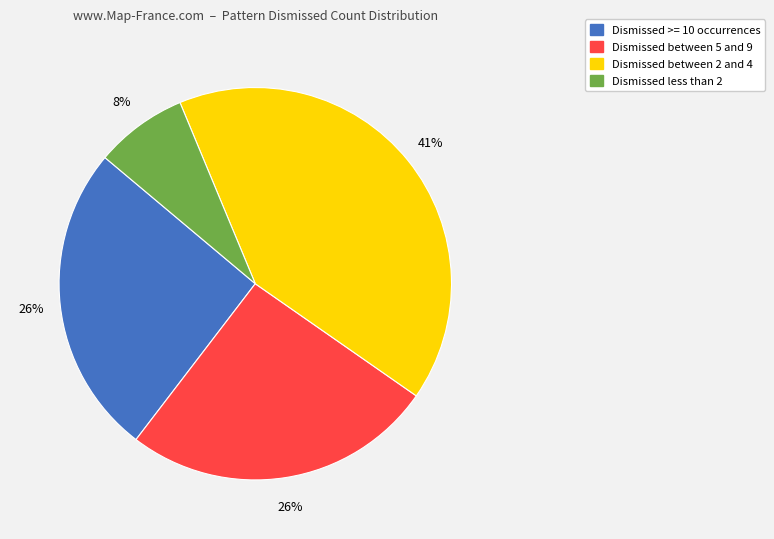

To the nearest percent, what is the difference between the largest and smallest slice percentages?

33%